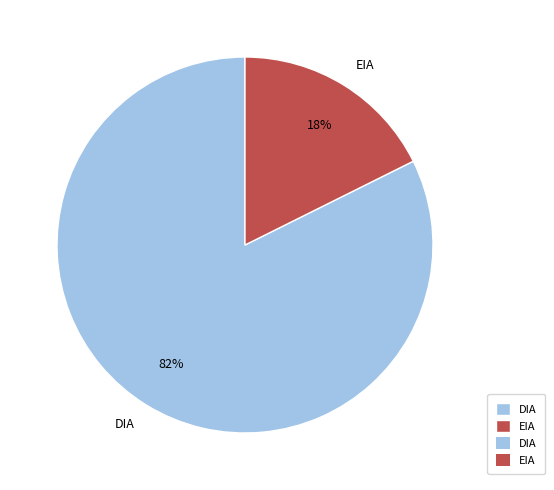

To the nearest percent, what percentage of the pie is DIA?

82%